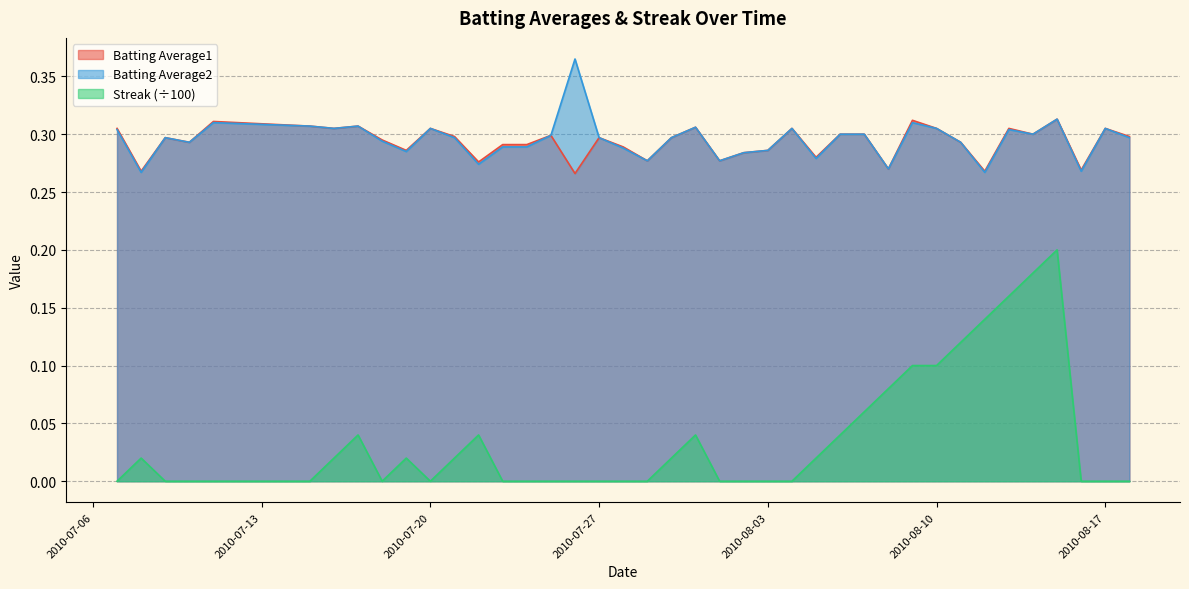

Which series has the largest total across all categories?

Batting Average2